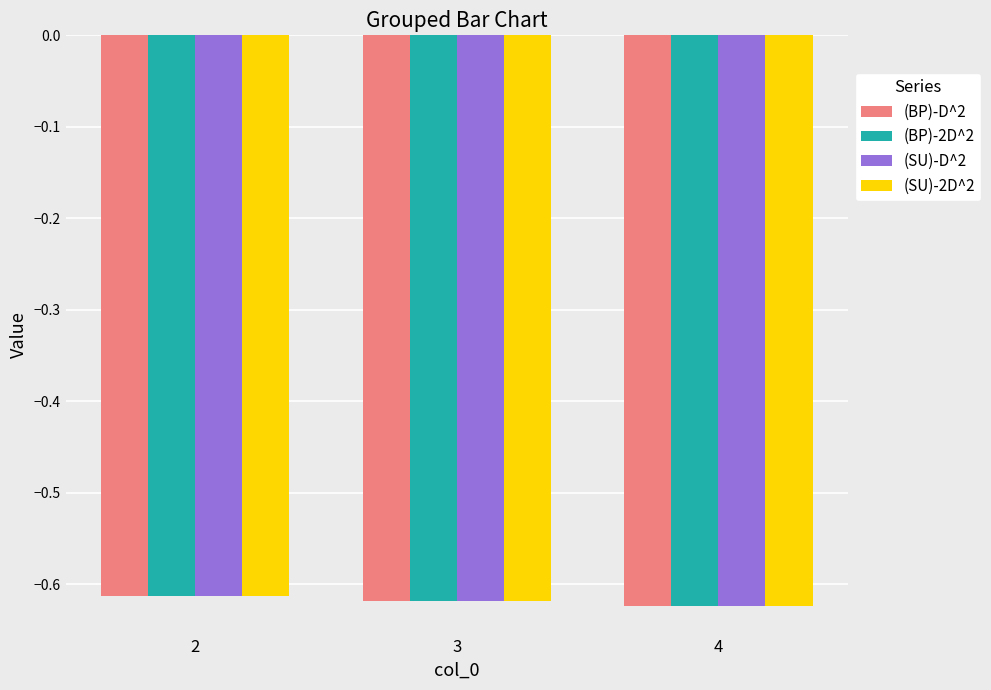

List the series in order of their overall mean, lowest first.

(SU)-2D^2, (BP)-2D^2, (SU)-D^2, (BP)-D^2